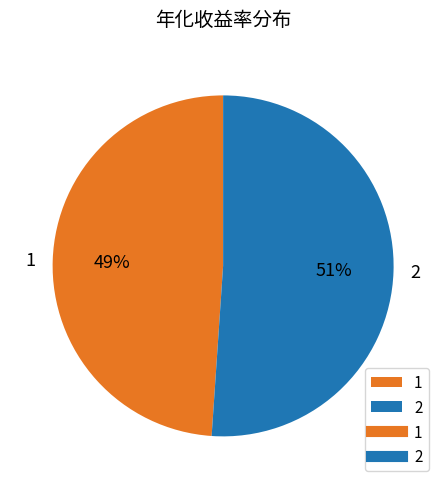

What percentage is the 2 slice, to the nearest percent?

51%